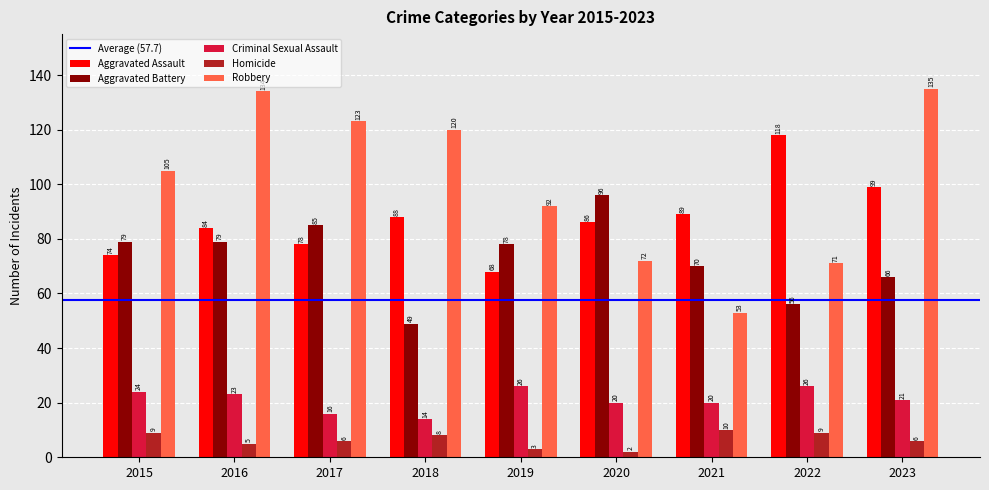

What is the value of the Homicide bar at the 6th from the left?

2